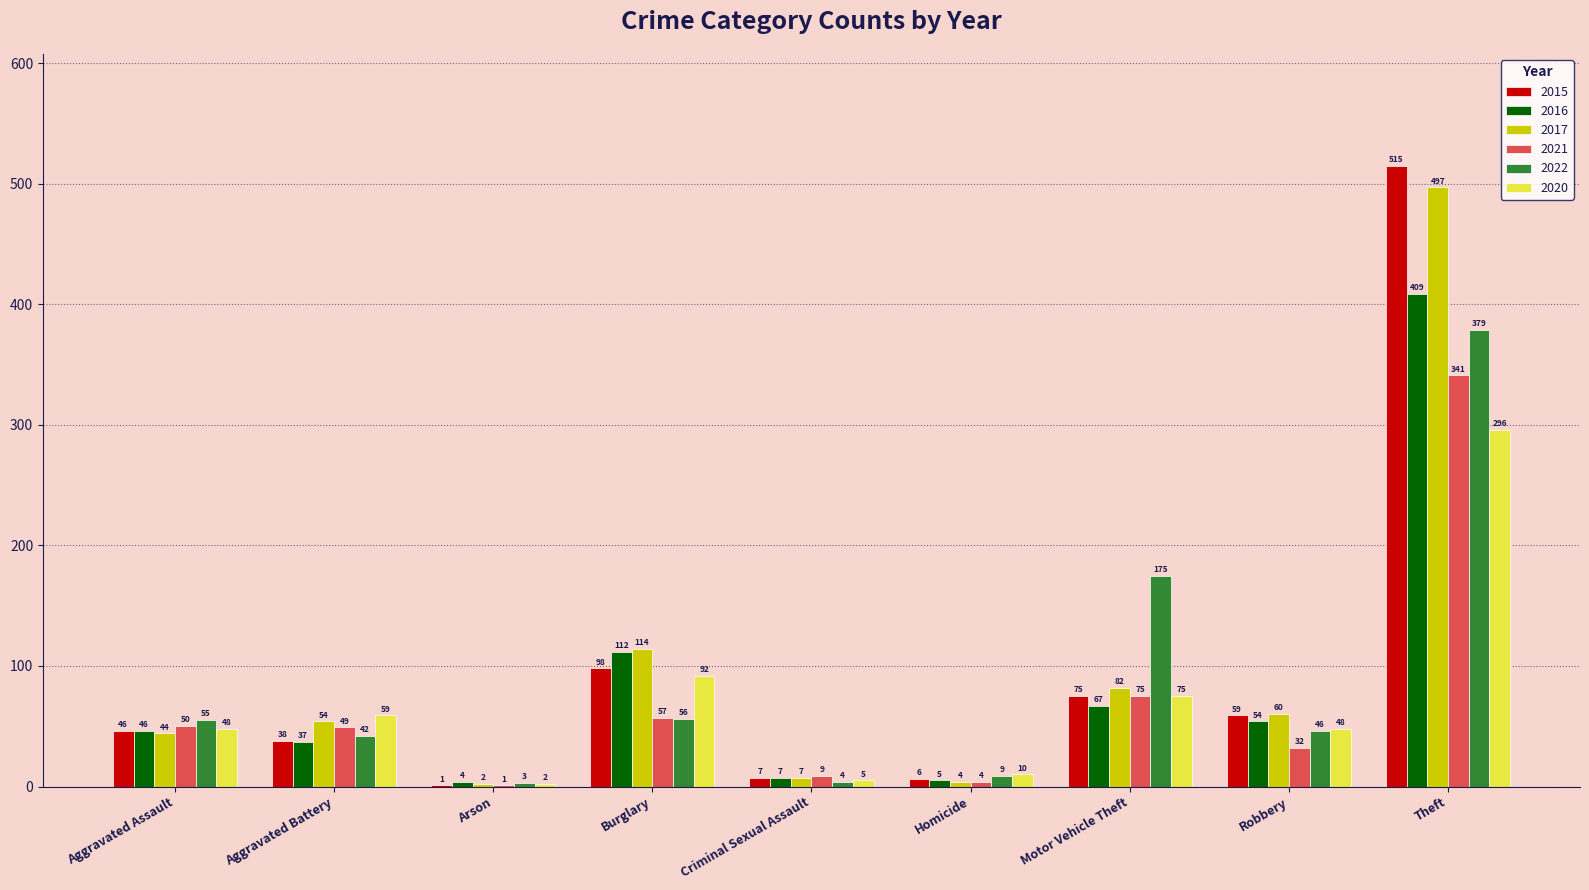

What is the sum of the 2017 values at Homicide and Motor Vehicle Theft?

86